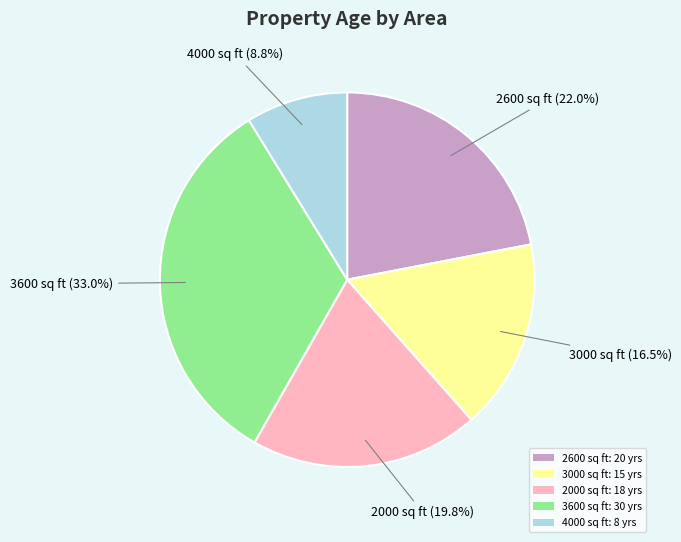

How many segments does this pie chart have?

5